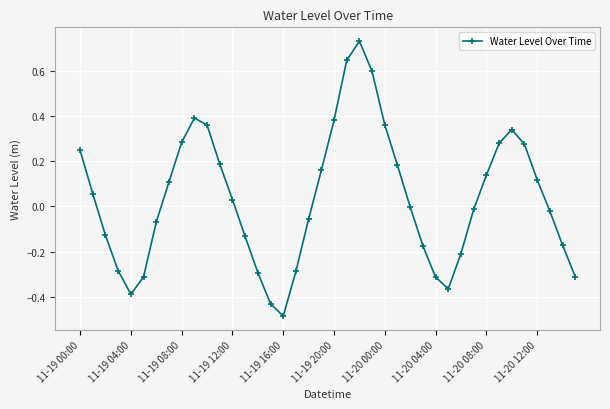

What is the sum of all values?

1.4